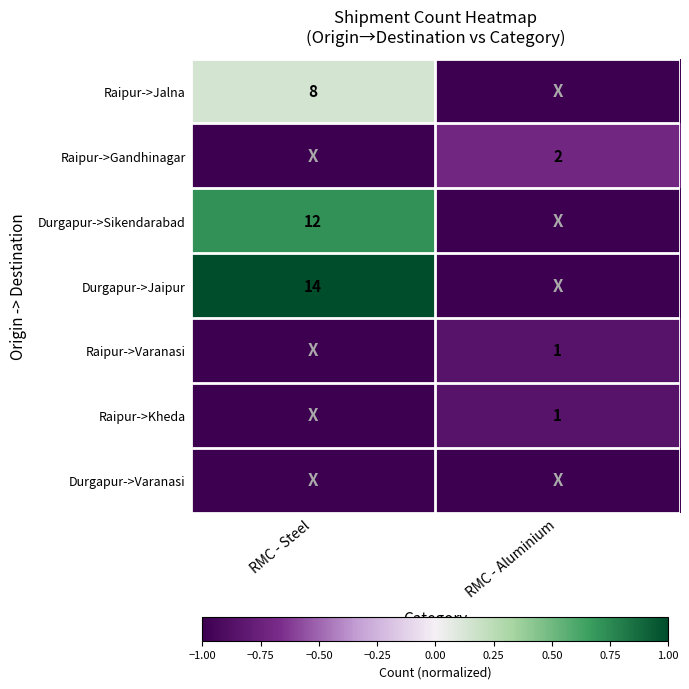

Count the number of data series in this chart.

7